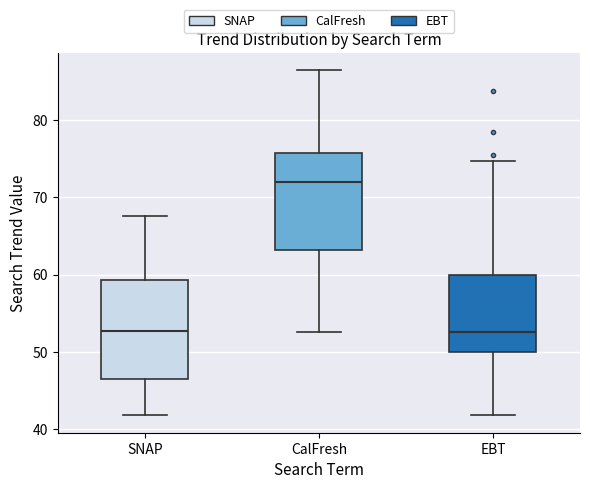

Where is the lower edge of the box for SNAP on the y-axis? The values are not printed on the chart, so give them approximately, as read against the axis.

47